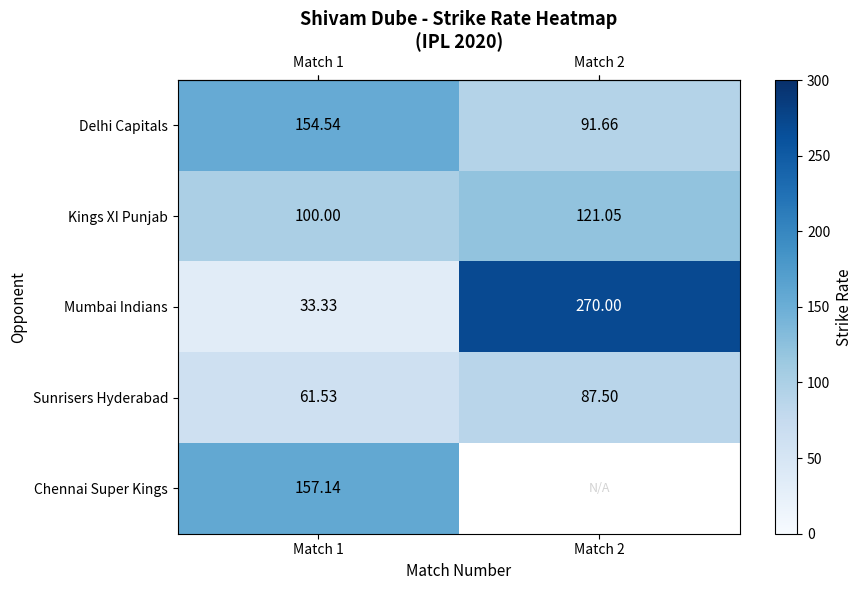

How many categories are shown in the chart?

2